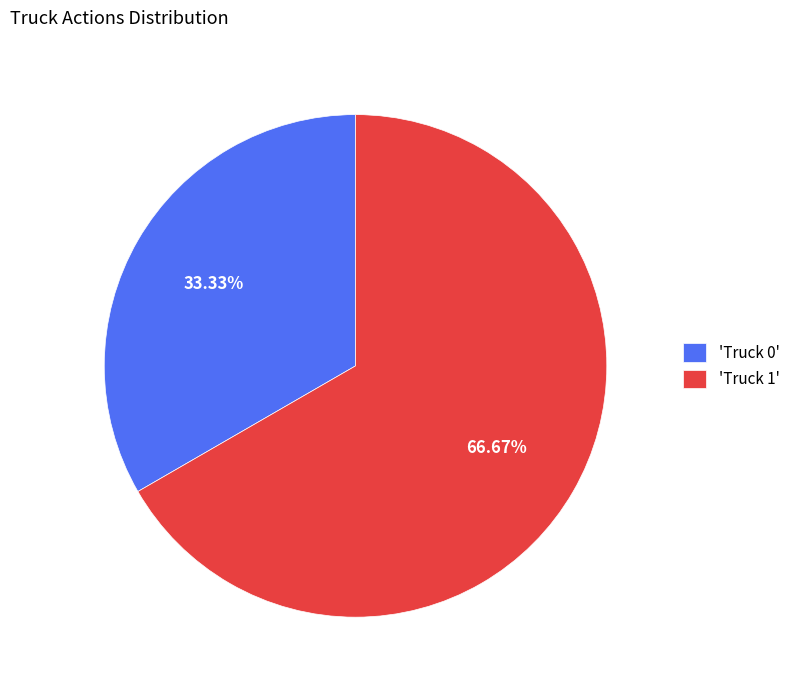

Rank the categories by value from highest to lowest.

'Truck 1', 'Truck 0'